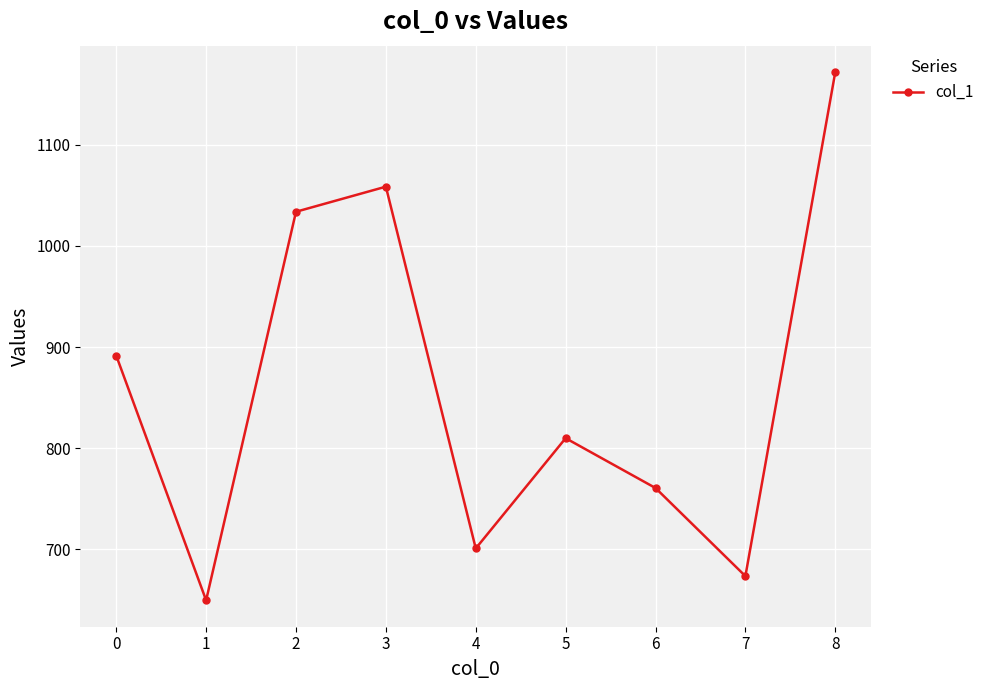

List the labels in order of value, smallest first.

1, 7, 4, 6, 5, 0, 2, 3, 8